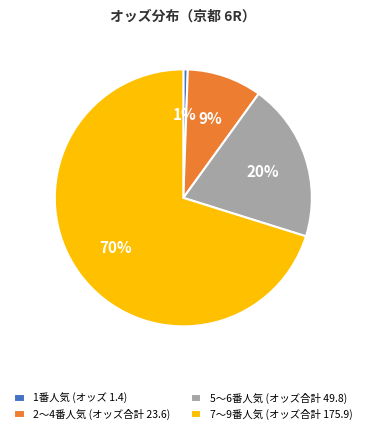

To the nearest percent, what portion does 7〜9番人気 (オッズ合計 175.9) represent?

70%